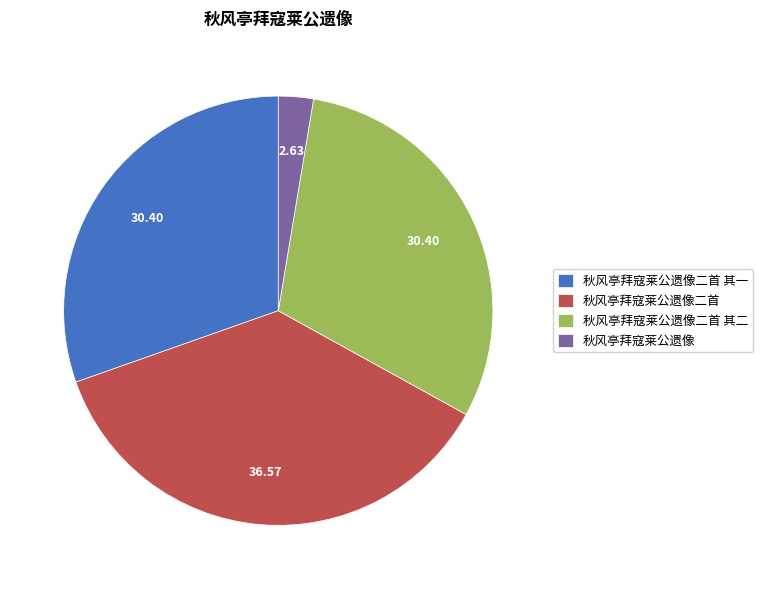

How many slices are in this pie chart?

4